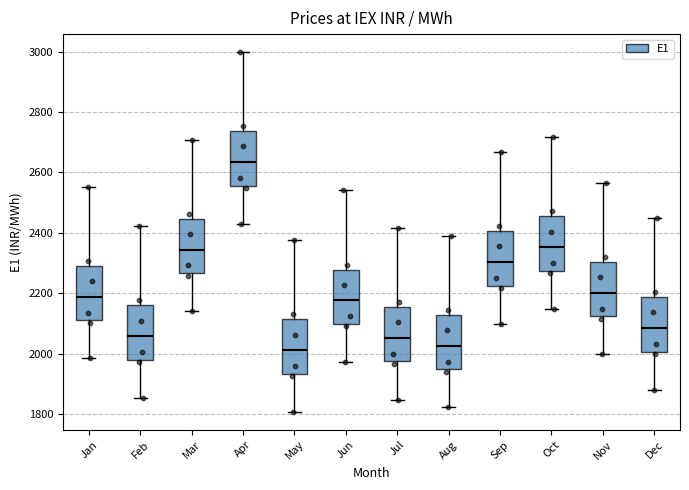

Reading left to right, read every box against the y-axis: the position of its median line, the range the box covers, and the ends of its whiskers. The values are not printed on the chart, so give them approximately, as read against the axis.

Jan: median 2180, box 2120 to 2280, whiskers 1980 to 2560
Feb: median 2060, box 1980 to 2160, whiskers 1860 to 2420
Mar: median 2340, box 2260 to 2440, whiskers 2140 to 2700
Apr: median 2640, box 2560 to 2740, whiskers 2440 to 3000
May: median 2020, box 1940 to 2120, whiskers 1800 to 2380
Jun: median 2180, box 2100 to 2280, whiskers 1980 to 2540
Jul: median 2060, box 1980 to 2160, whiskers 1840 to 2420
Aug: median 2020, box 1940 to 2120, whiskers 1820 to 2400
Sep: median 2300, box 2220 to 2400, whiskers 2100 to 2660
Oct: median 2360, box 2280 to 2460, whiskers 2140 to 2720
Nov: median 2200, box 2120 to 2300, whiskers 2000 to 2560
Dec: median 2080, box 2000 to 2180, whiskers 1880 to 2440